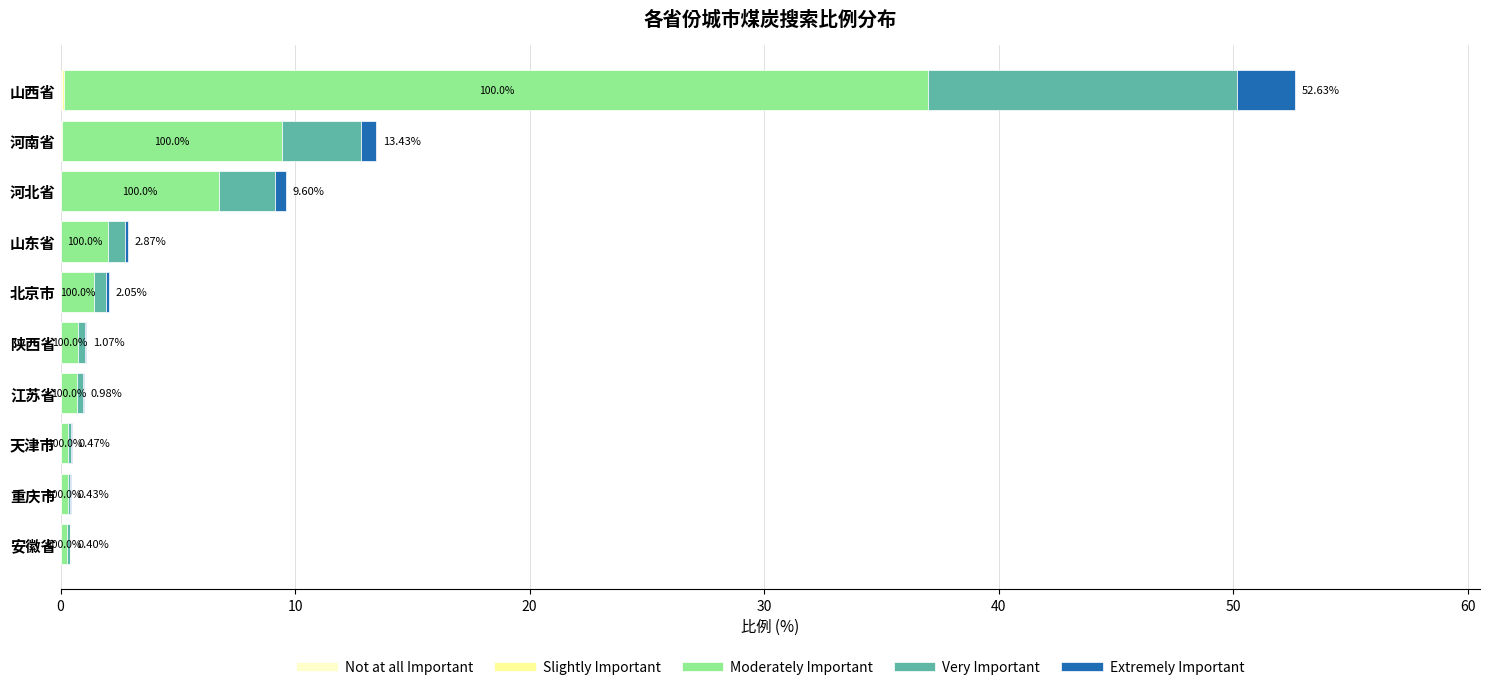

At which category is the sum across all series the highest?

山西省